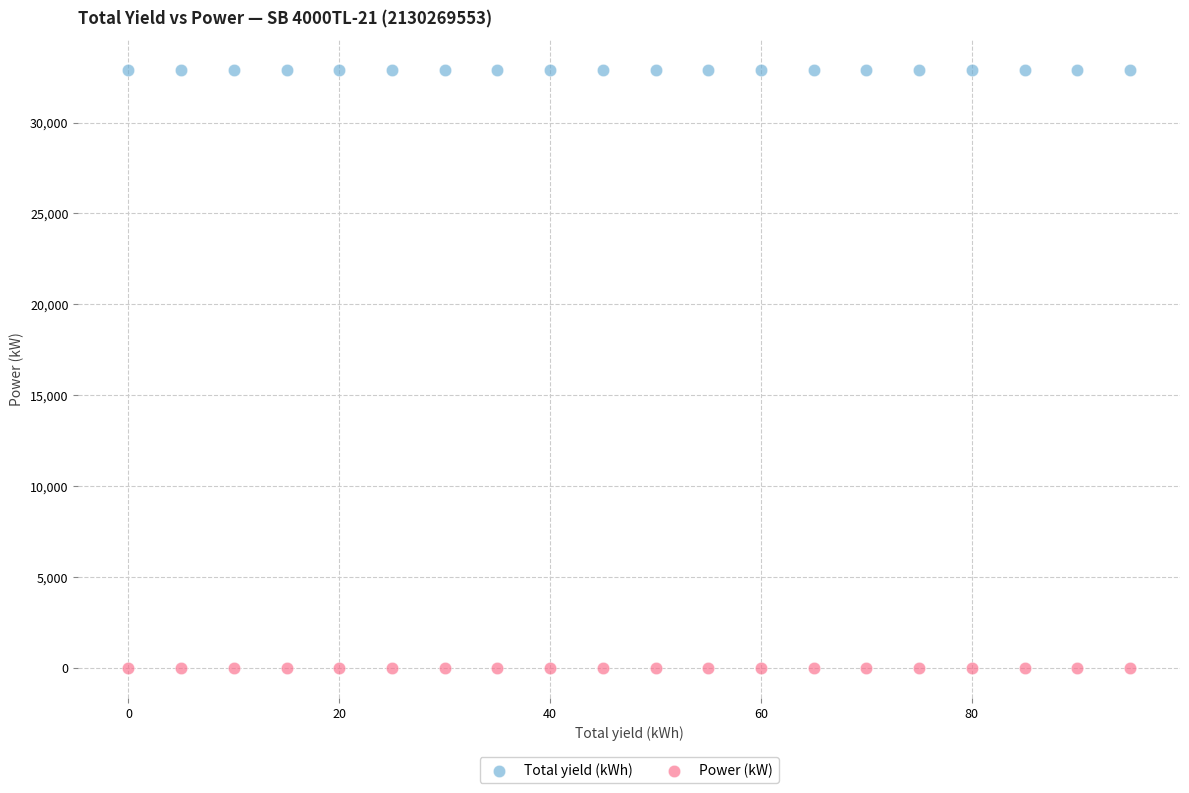

Which series contains the lowest Y value?

Power (kW)